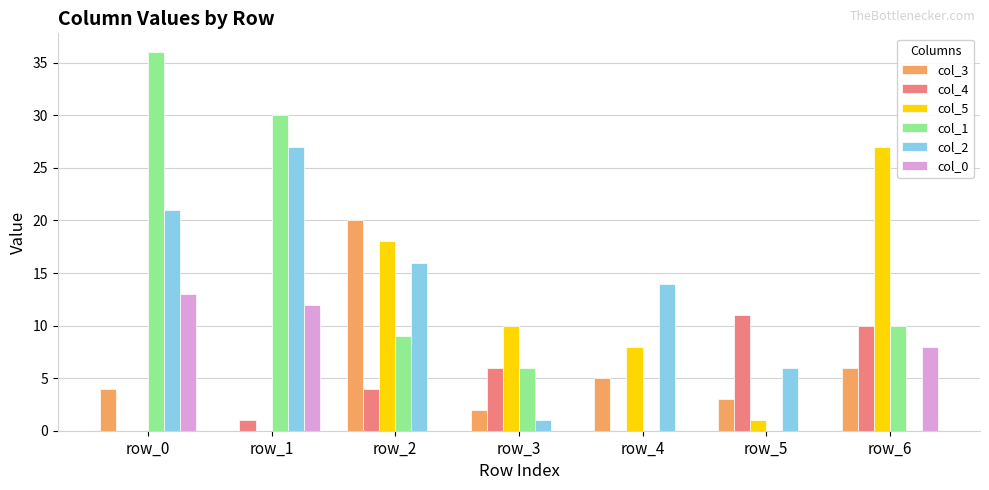

True or false: col_2 has a value of 7 at row_2.

False